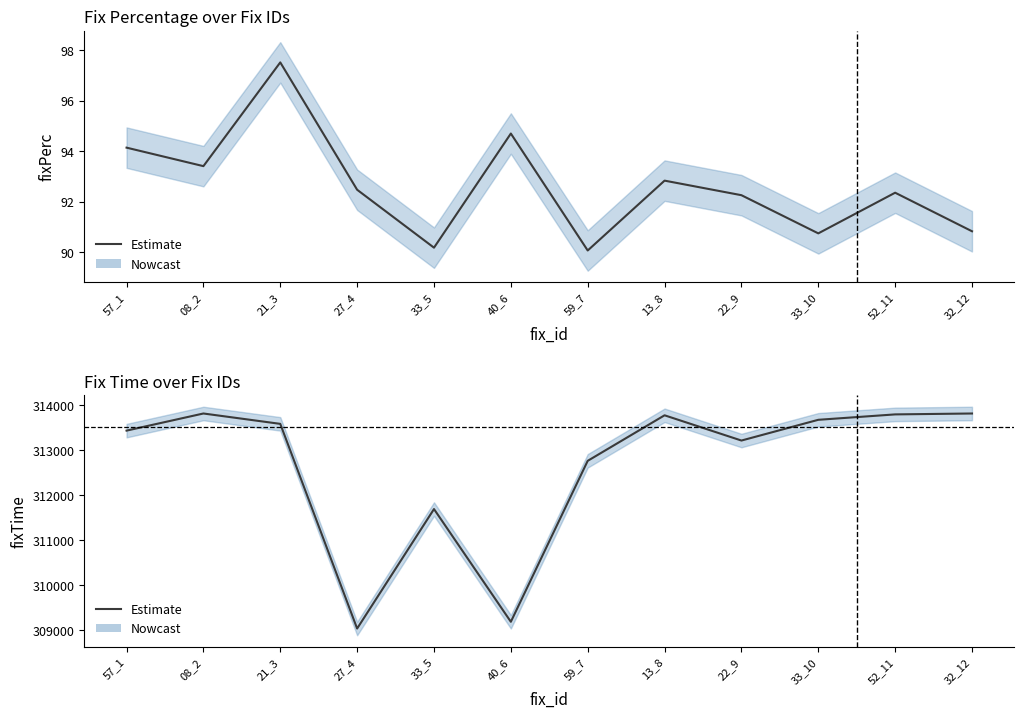

How many lines are shown in the chart?

2